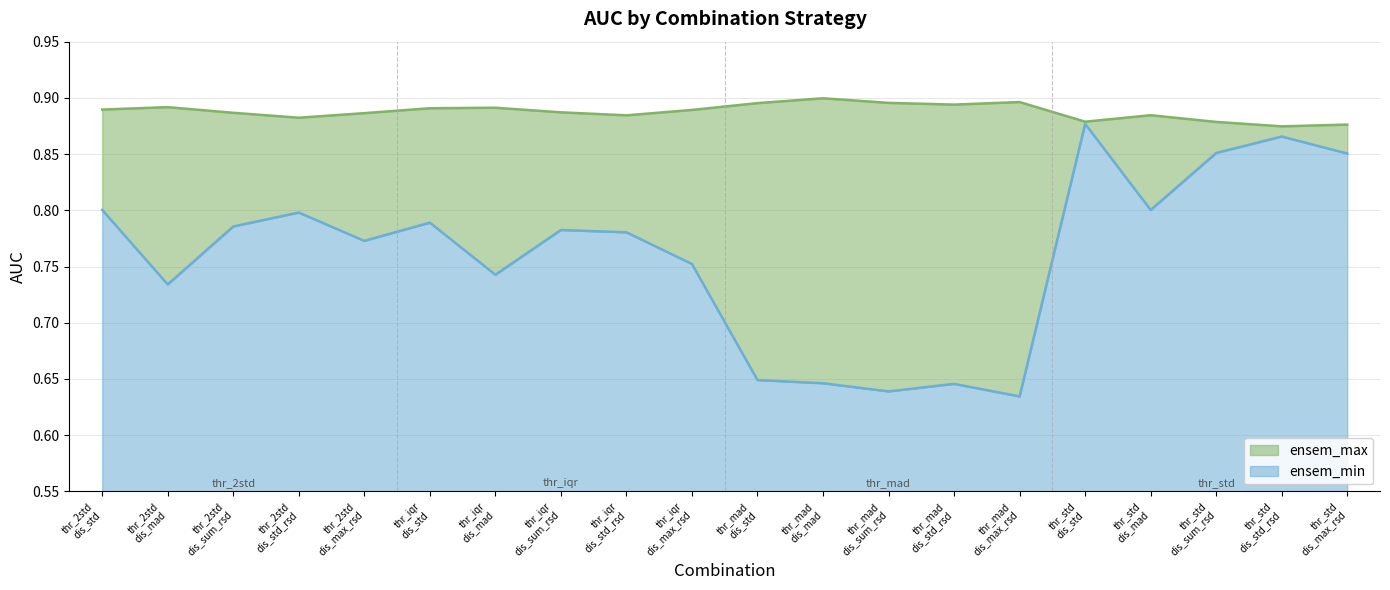

At how many categories does at least one series exceed 0?

20